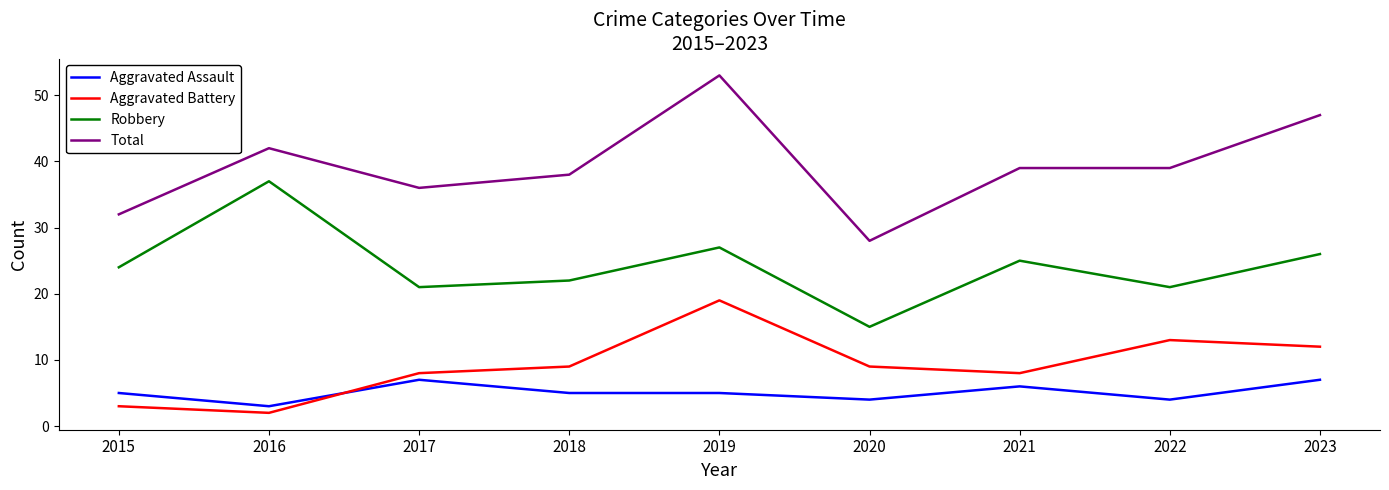

Which series changed the most between 2015 and 2019?

Total